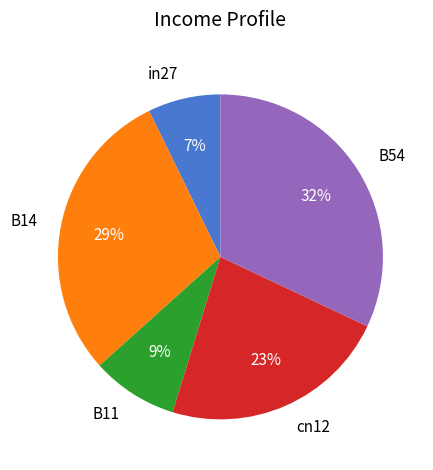

Which category has the biggest portion of the pie?

B54